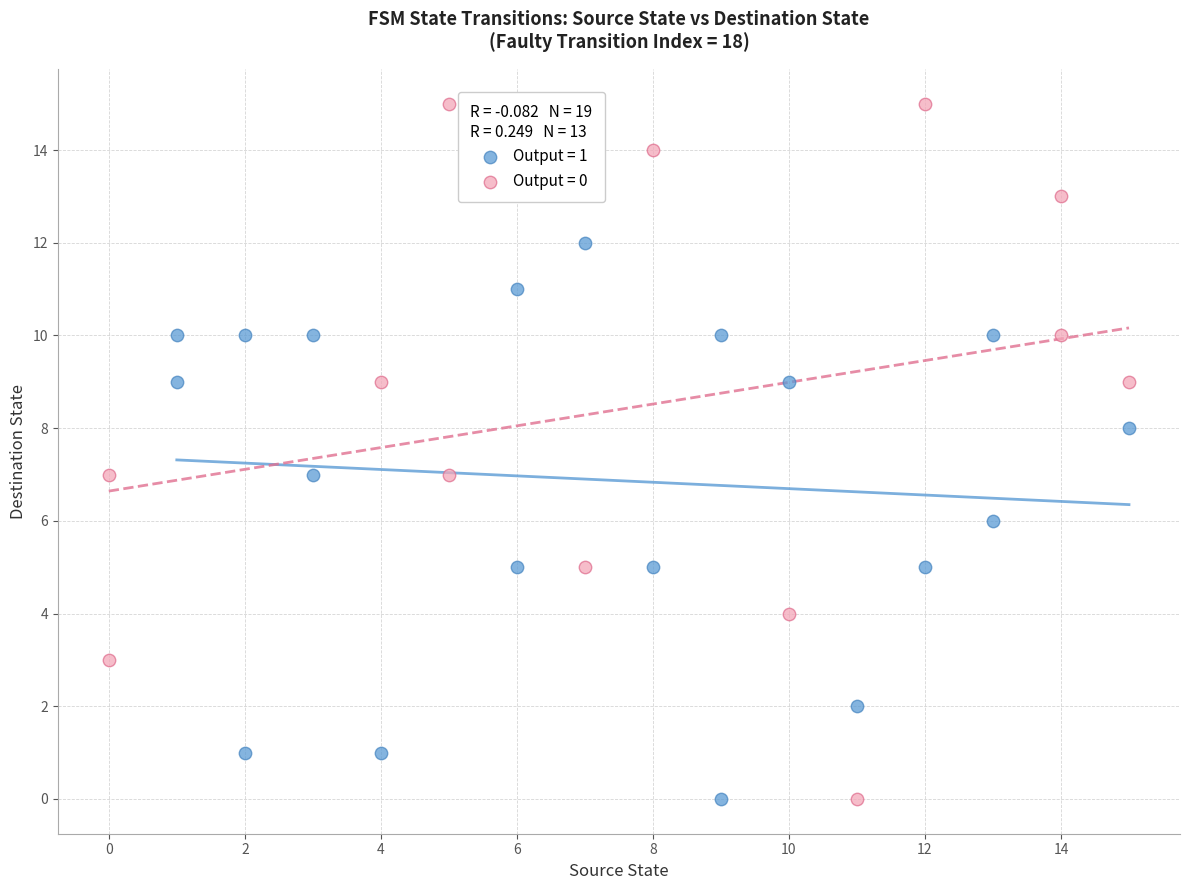

Which series reaches the maximum Y coordinate?

Output = 0